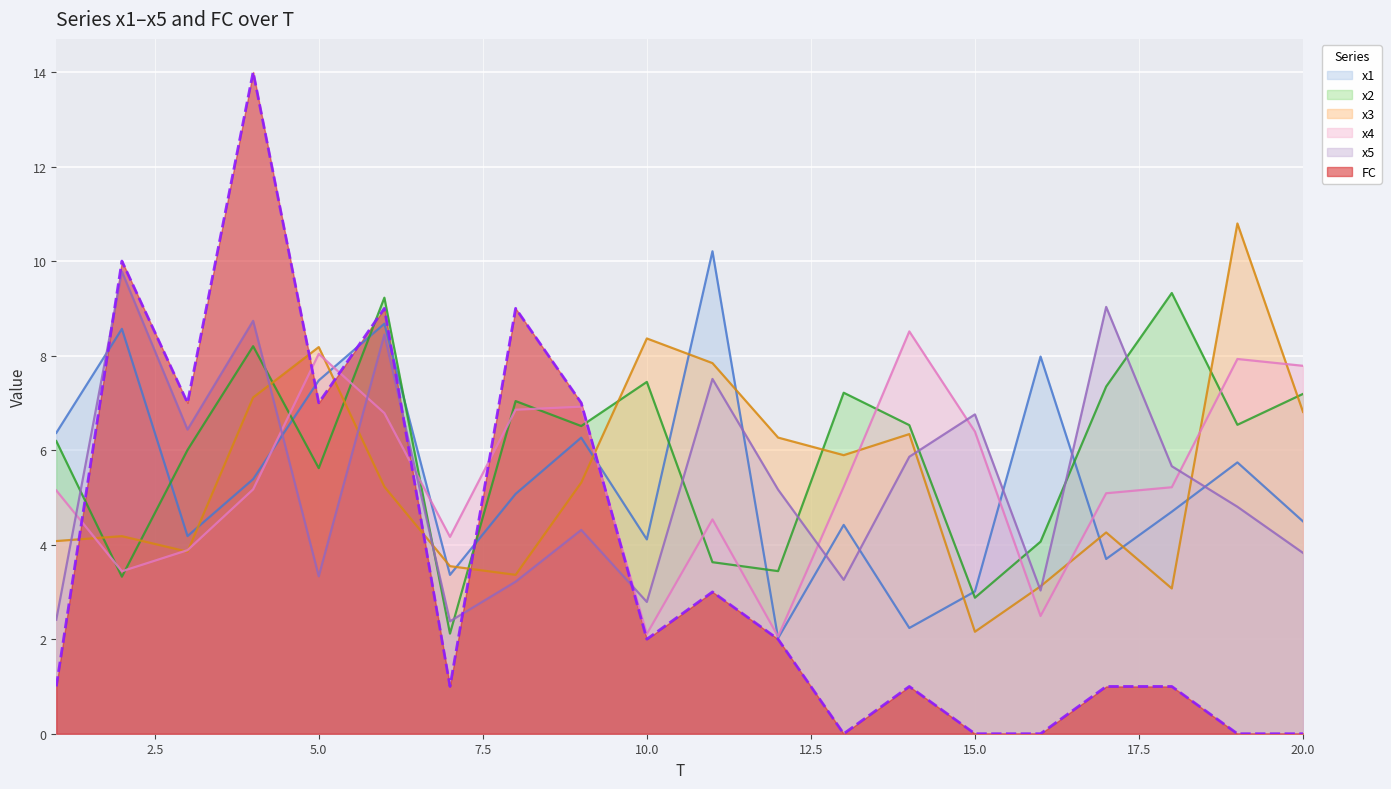

Is it true that x1 equals 3.4 at 7?

True